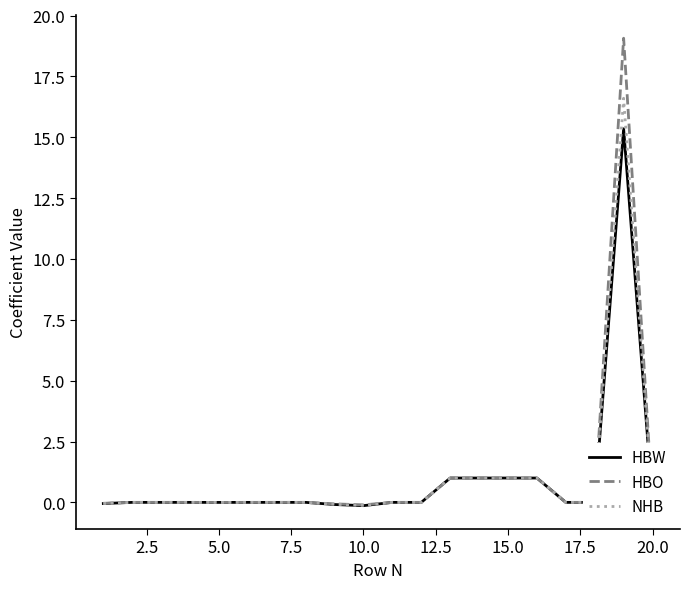

Which series has the widest spread of values?

HBO